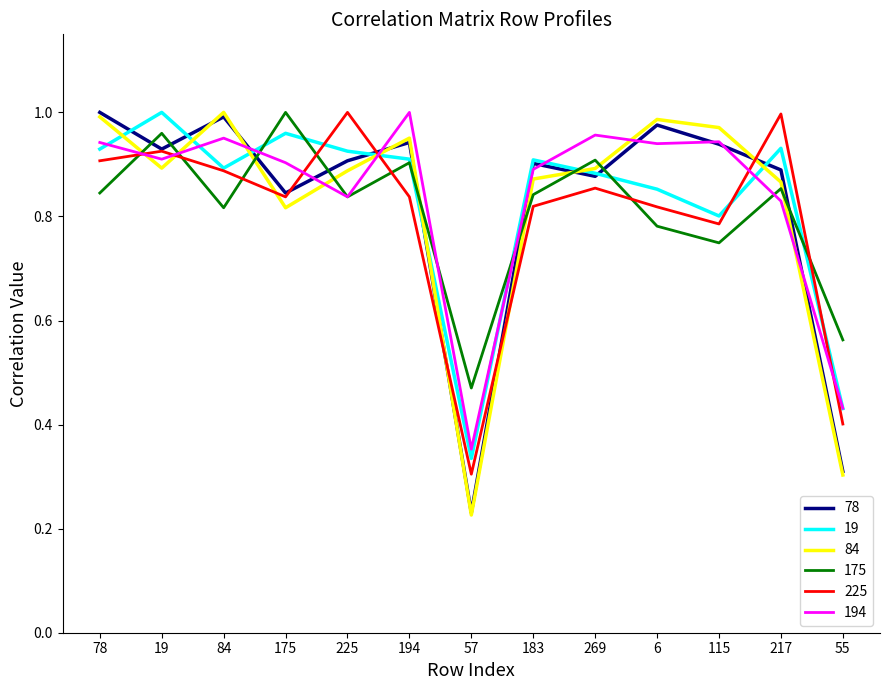

Which category has the lowest value in the 84 series?

57